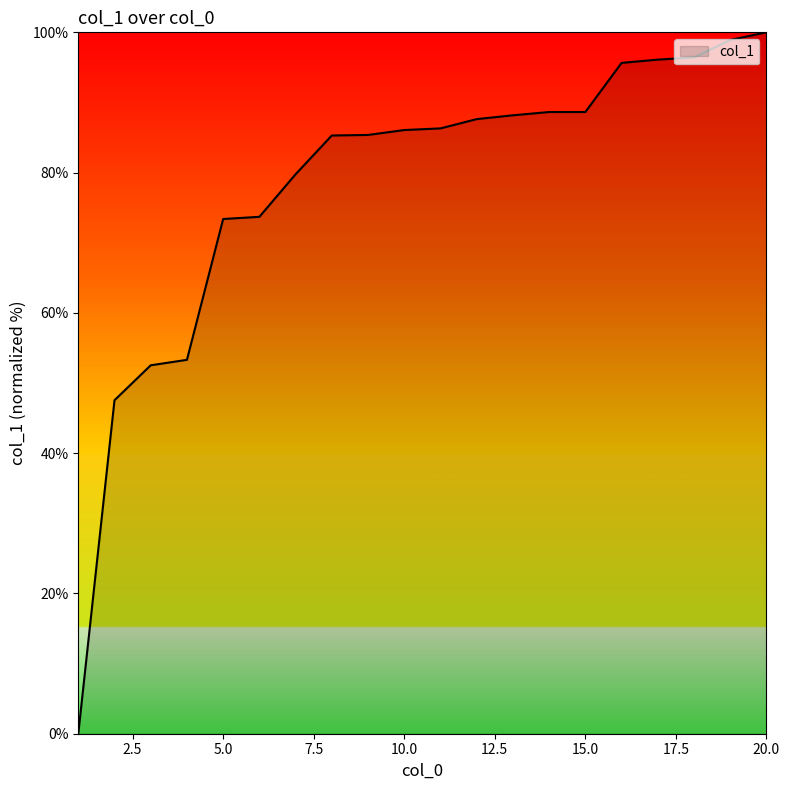

What is the difference between the maximum and minimum values?

100.0